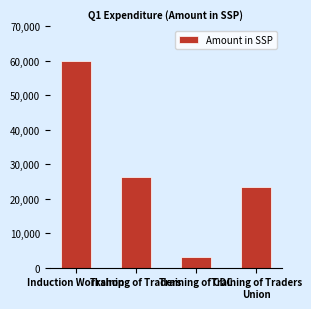

What is the change in value from Induction Workshop to Training of CDC?

-57000